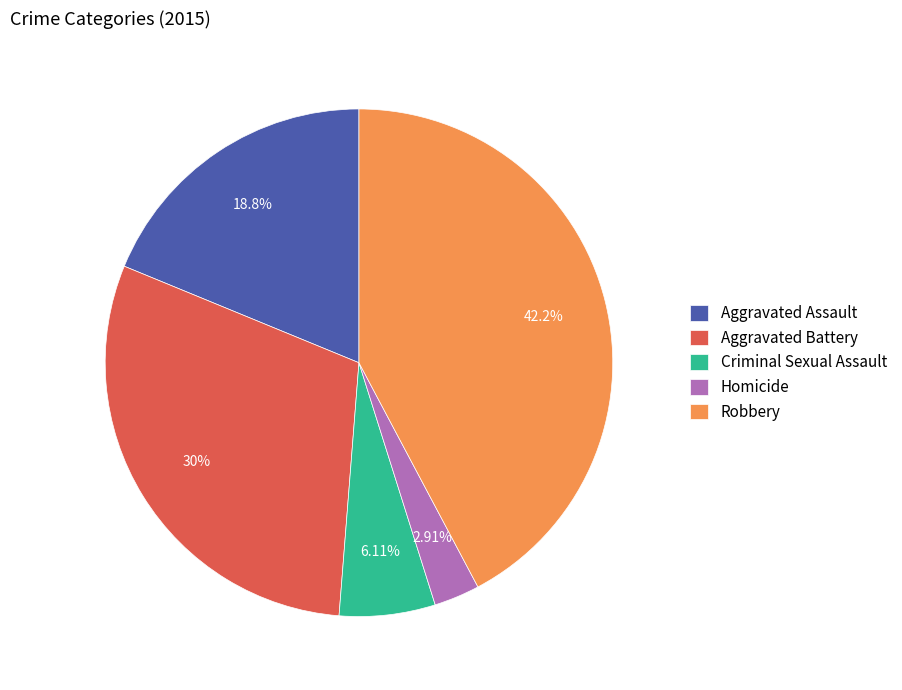

What percentage do Aggravated Assault and Criminal Sexual Assault together represent?

24.9%